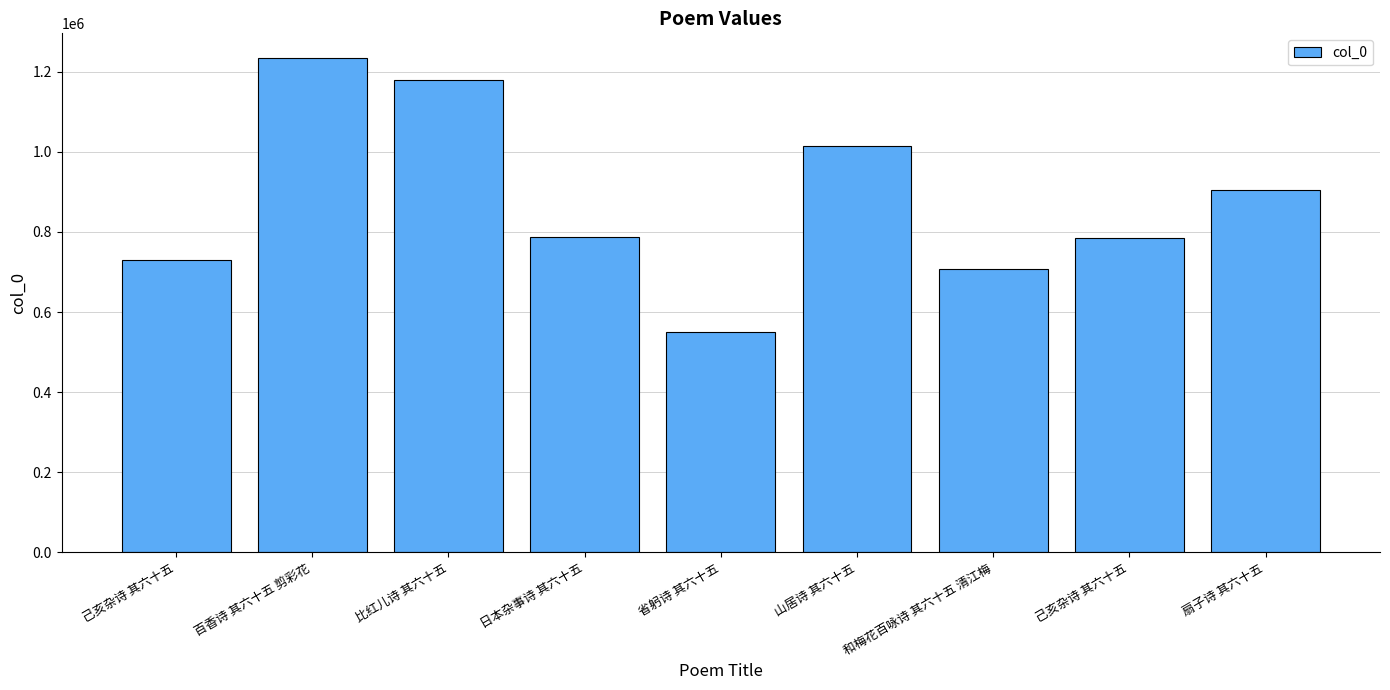

What is the ratio of the value at 和梅花百咏诗 其六十五 清江梅 to the value at 山居诗 其六十五?

0.7